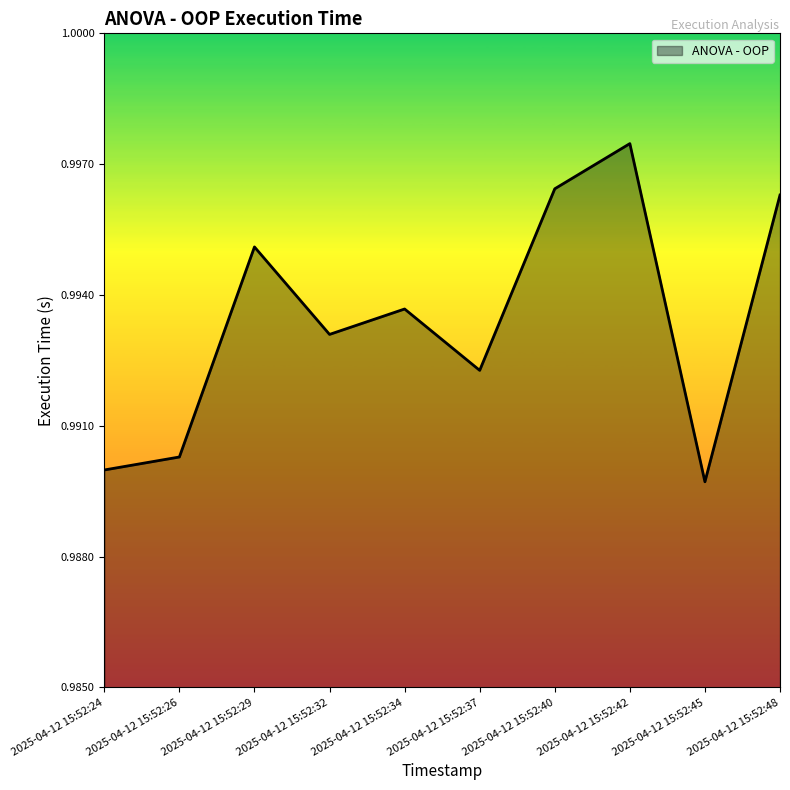

List the labels in order of value, largest first.

2025-04-12 15:52:42, 2025-04-12 15:52:40, 2025-04-12 15:52:48, 2025-04-12 15:52:29, 2025-04-12 15:52:34, 2025-04-12 15:52:32, 2025-04-12 15:52:37, 2025-04-12 15:52:26, 2025-04-12 15:52:24, 2025-04-12 15:52:45